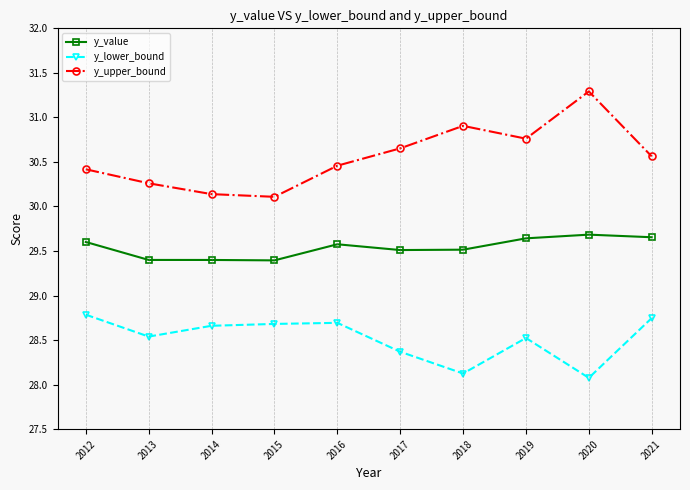

What is the total value across all series at 2016?

88.7